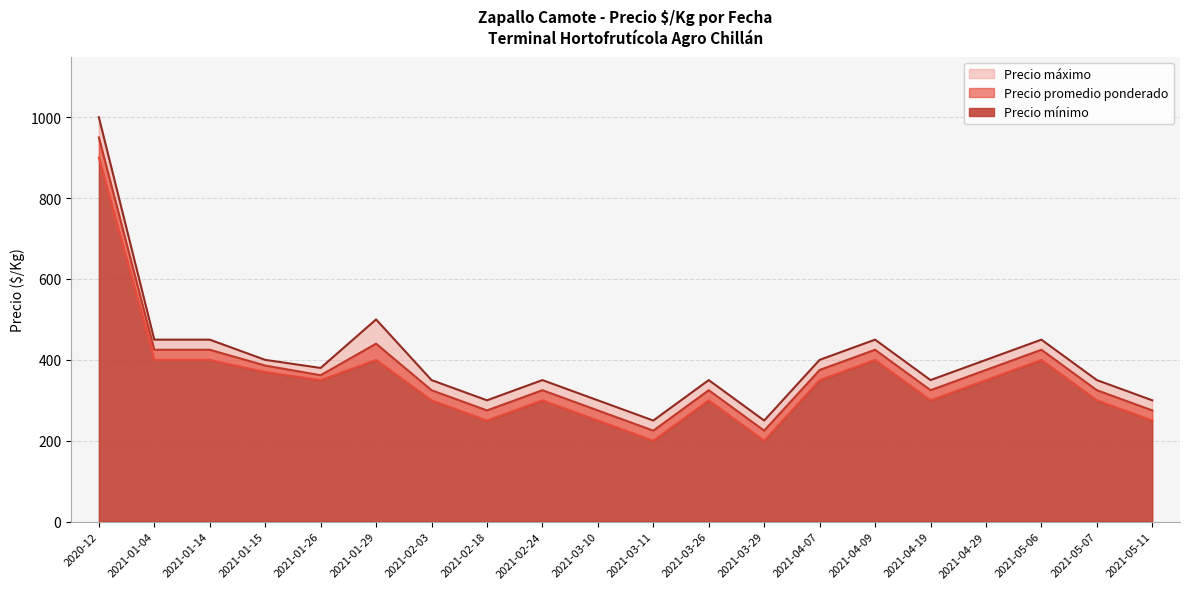

What value does the Precio mínimo series have at 2021-03-11, to the nearest 10?

200